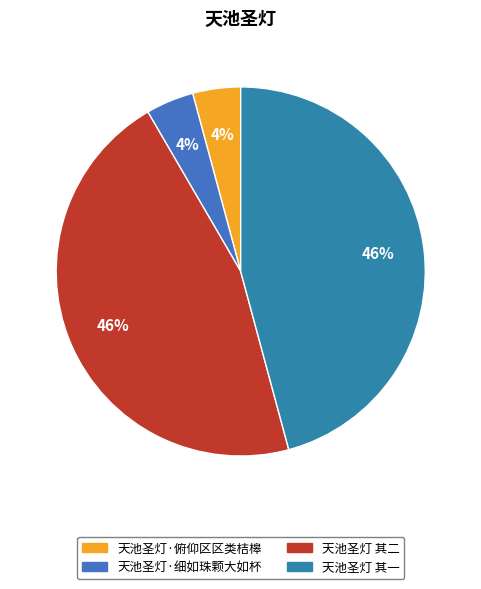

Which slice is the largest?

天池圣灯 其一